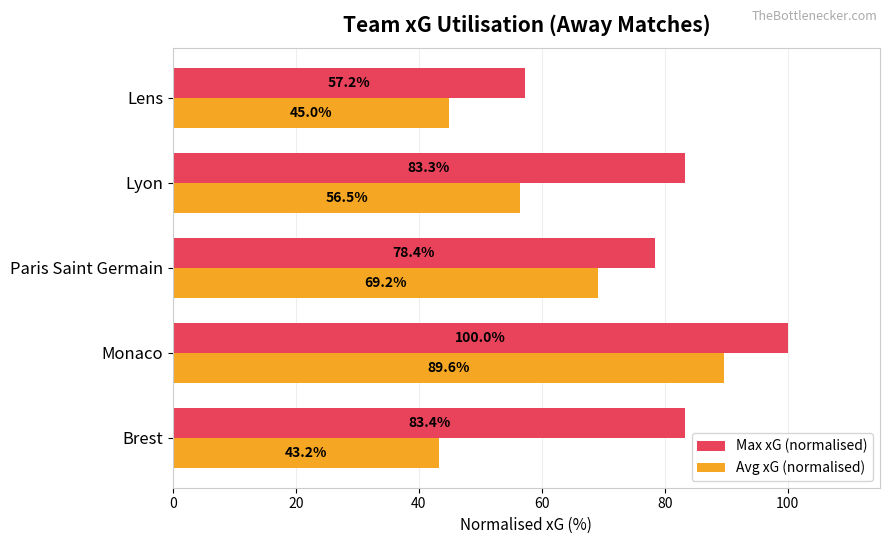

At which category does the chart reach its minimum across all series?

Brest